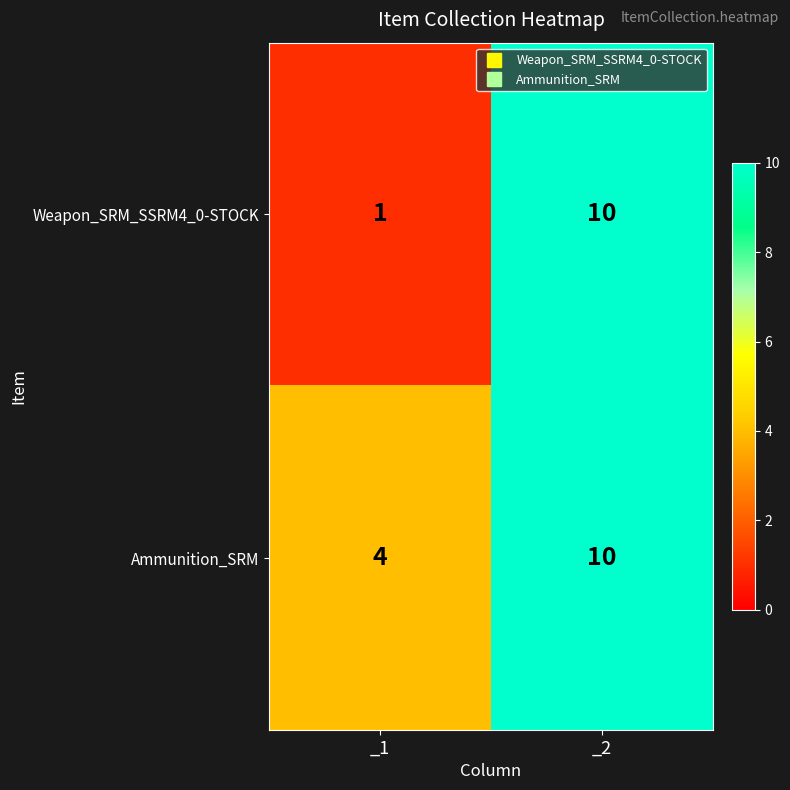

What is the greatest value displayed?

10